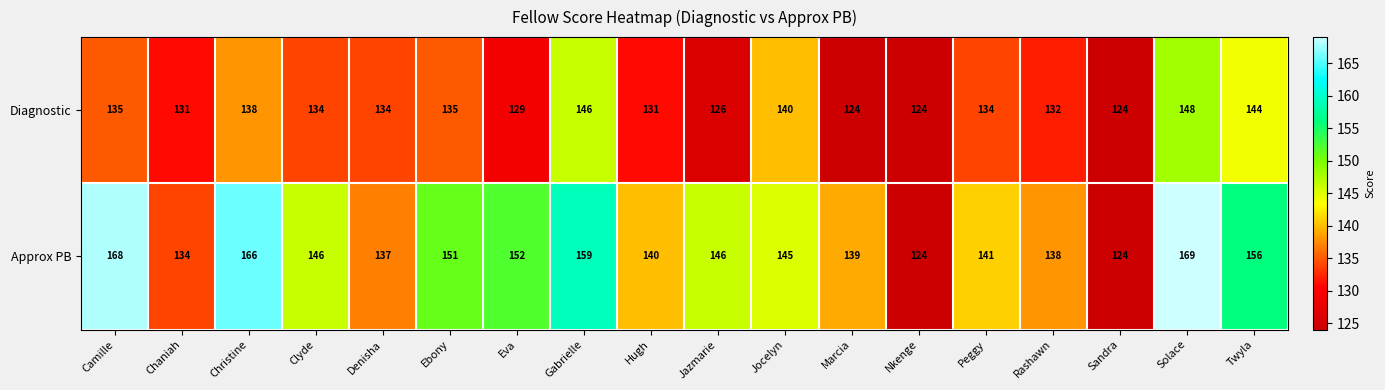

List the series in order of their peak value, lowest first.

Diagnostic, Approx PB